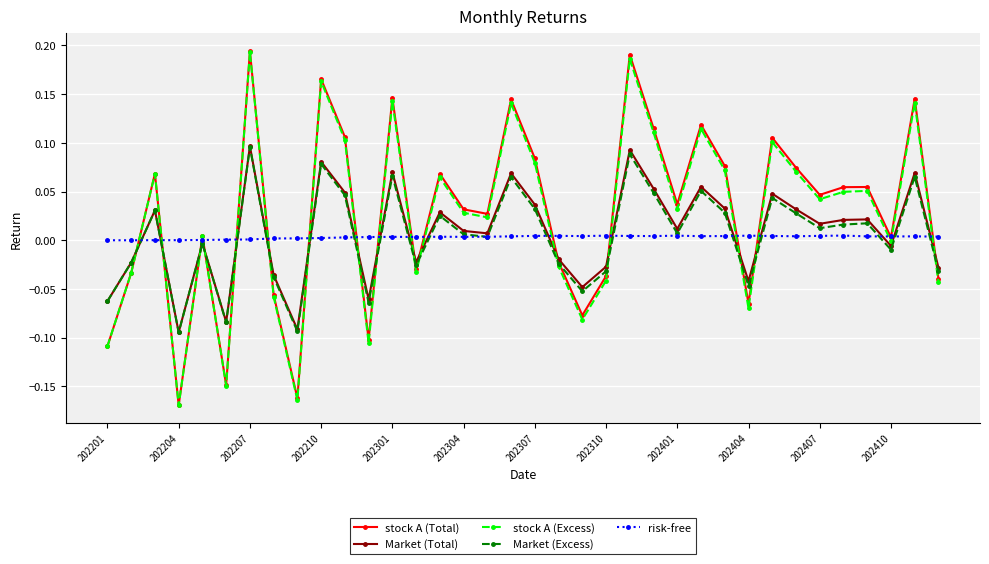

True or false: Market (Total) and stock A (Excess) cross at least once.

True